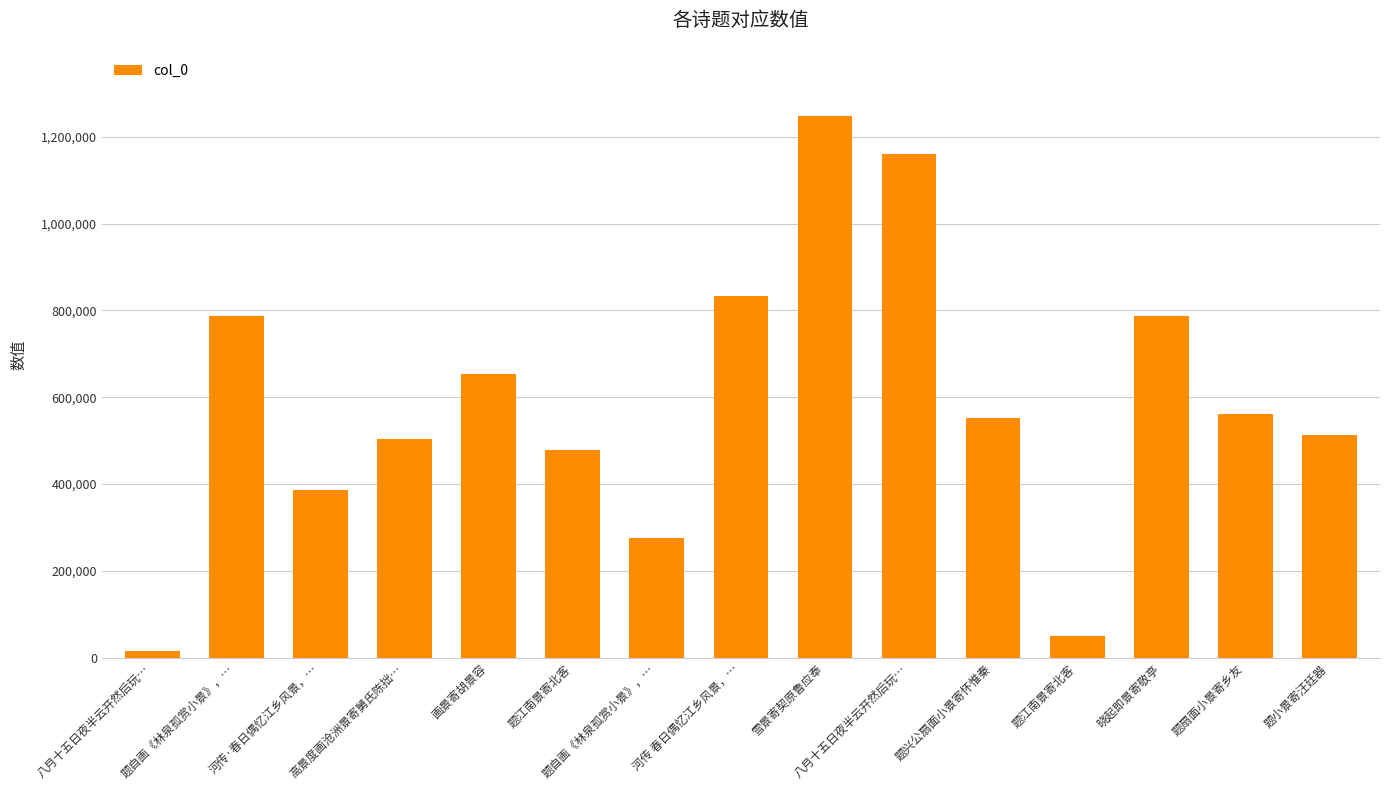

Between 晓起即景寄敬亭 and 画景寄胡景容, which is larger?

晓起即景寄敬亭